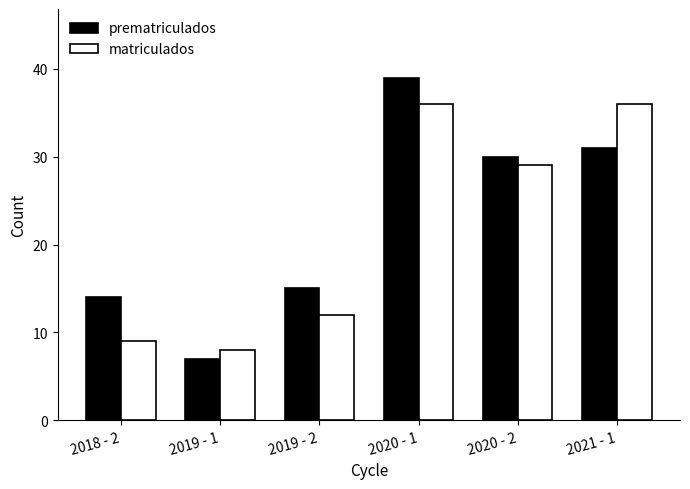

Which category has the lowest value in the matriculados series?

2019 - 1